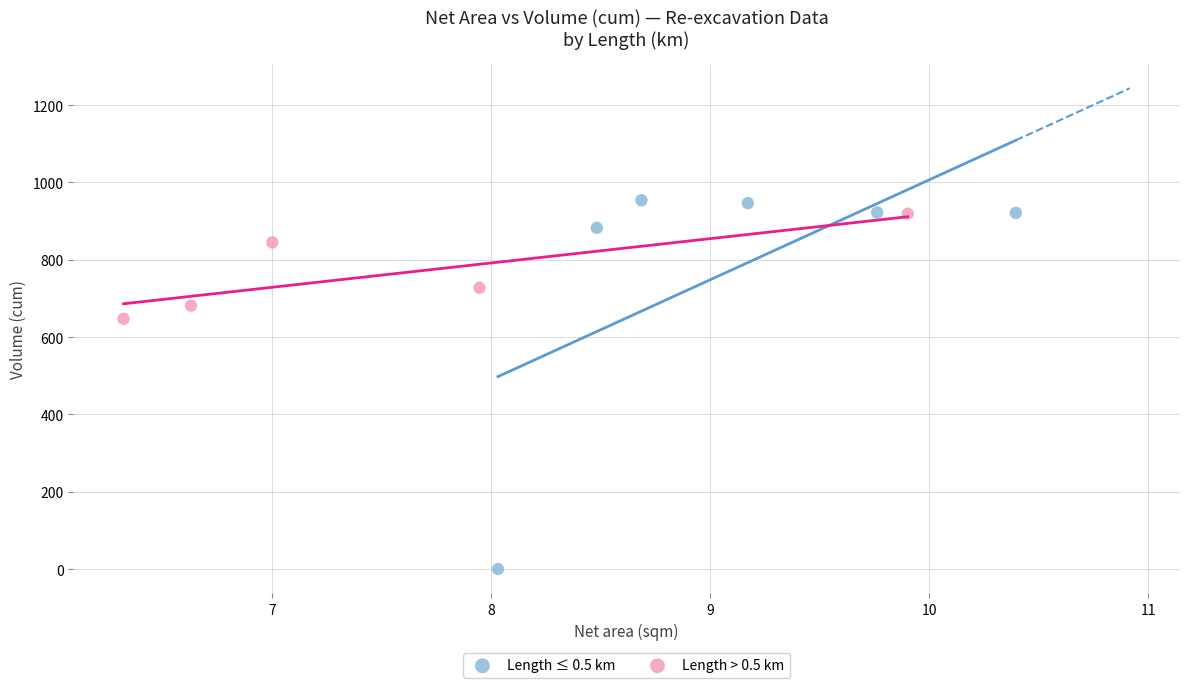

Which series contains the lowest Y value?

Length ≤ 0.5 km